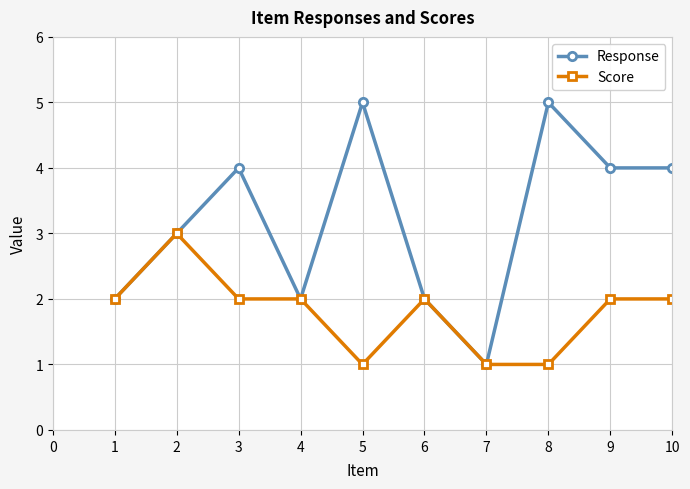

How many series are shown in this chart?

2